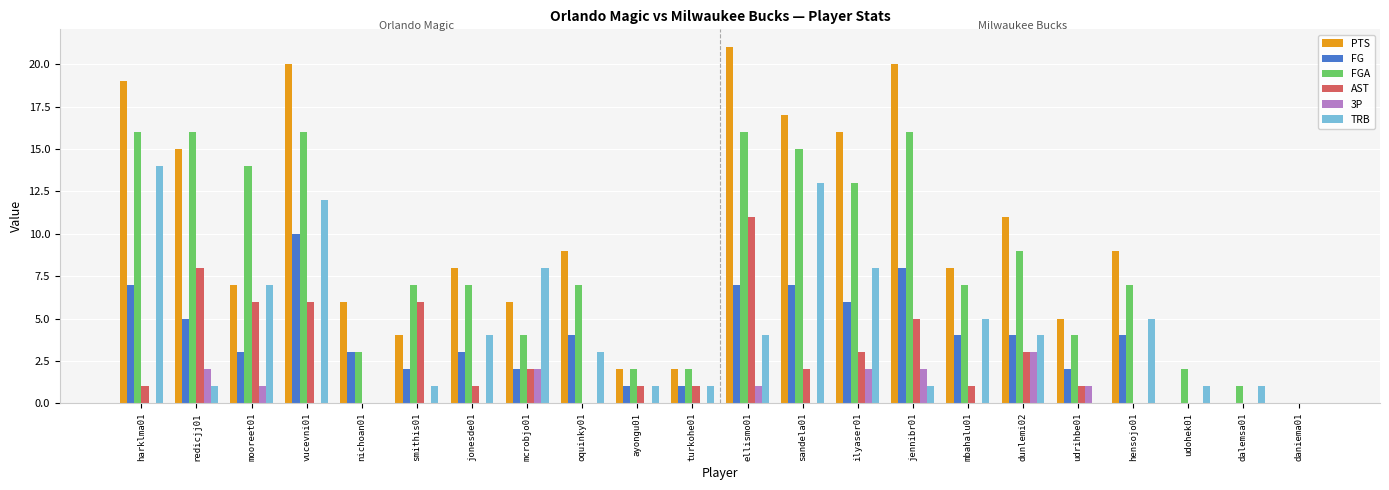

Between ayongu01 and hensojo01, which series saw the biggest shift?

PTS